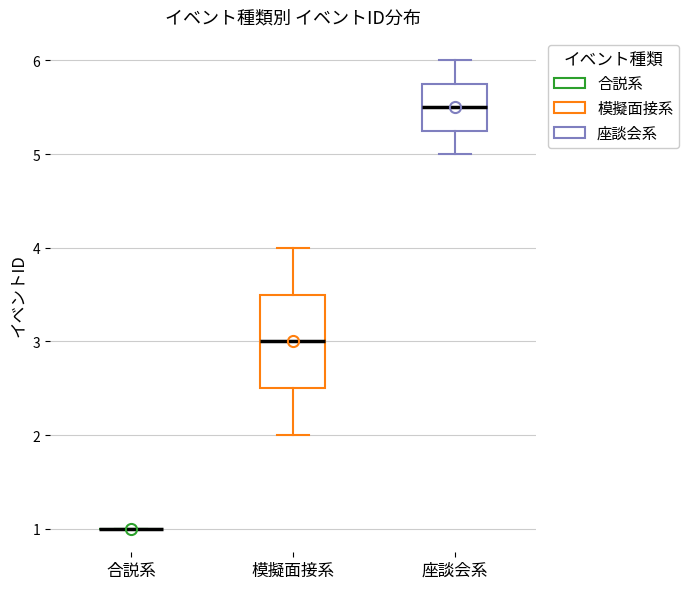

Reading left to right, transcribe this box plot: for each box, give where its median line is, the range the box spans, and where its two whiskers end, as read against the y-axis. The values are not printed on the chart, so give them approximately, as read against the axis.

合説系: box collapsed to a line at 1.0, whiskers 1.0 to 1.0
模擬面接系: median 3.0, box 2.5 to 3.5, whiskers 2.0 to 4.0
座談会系: median 5.5, box 5.3 to 5.8, whiskers 5.0 to 6.0